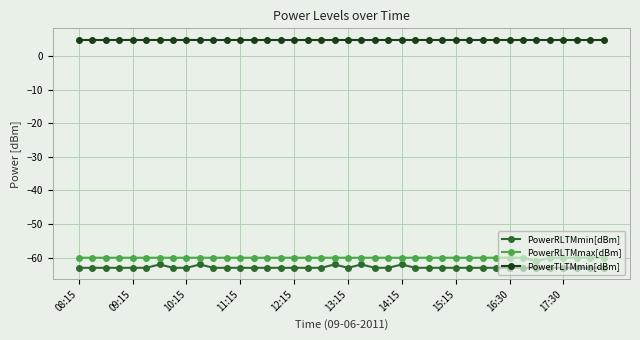

What is the average value of the PowerRLTMmax[dBm] series?

-60.0